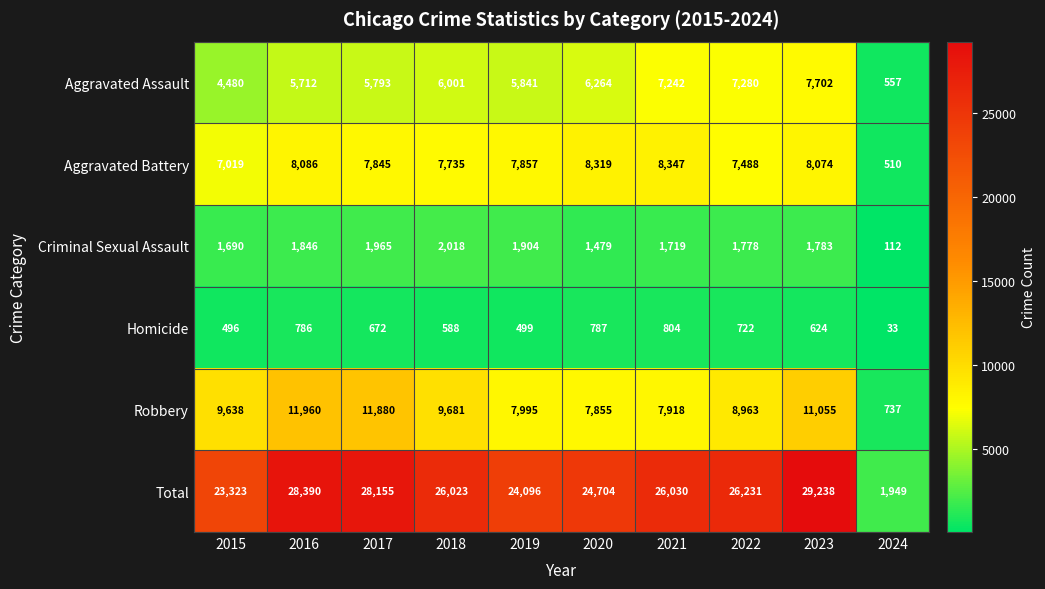

The Aggravated Battery series shows 3236 at 2022. True or false?

False